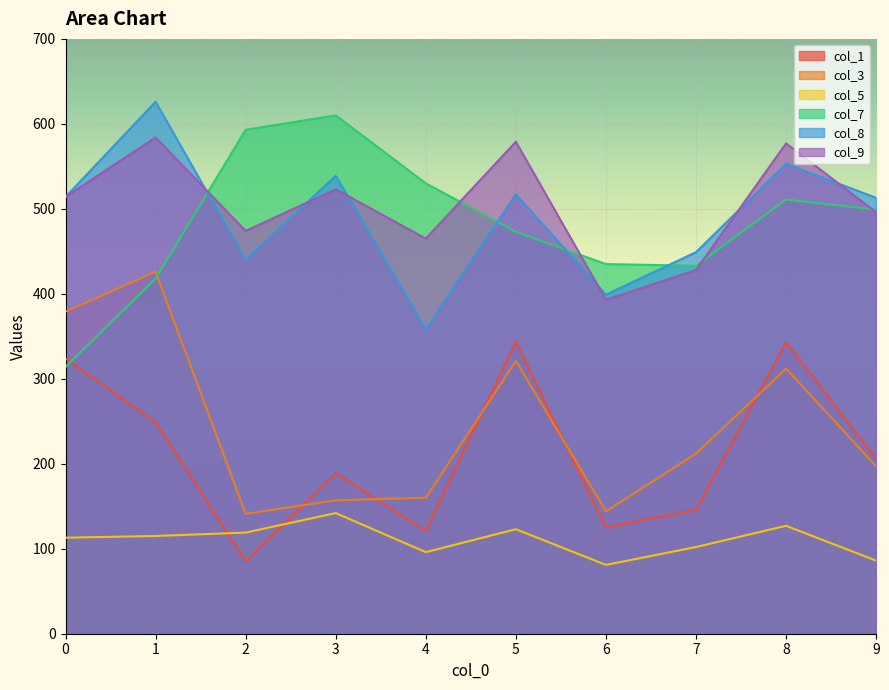

At which label does col_8 reach its peak?

1